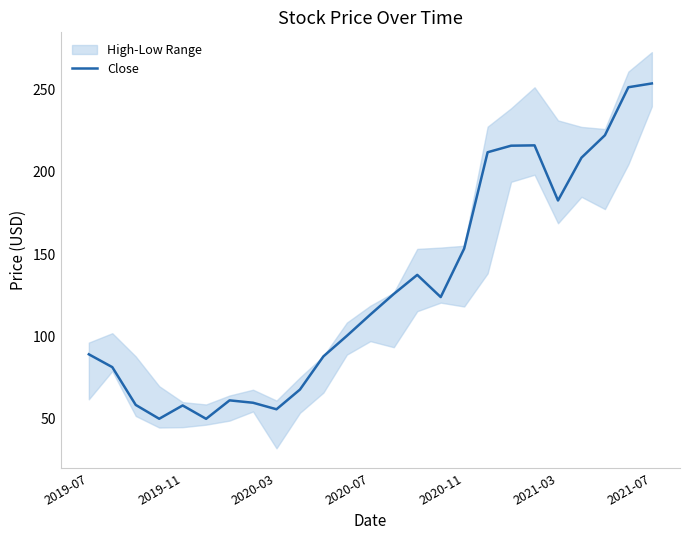

What is the value of the 3rd point from the left?

58.3